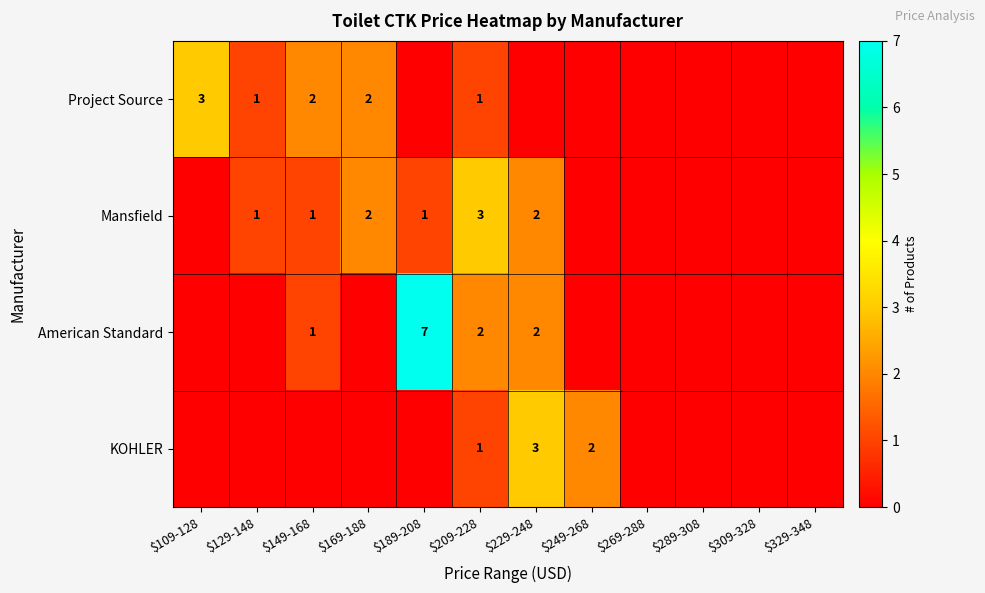

Which series has the largest range (max minus min)?

American Standard